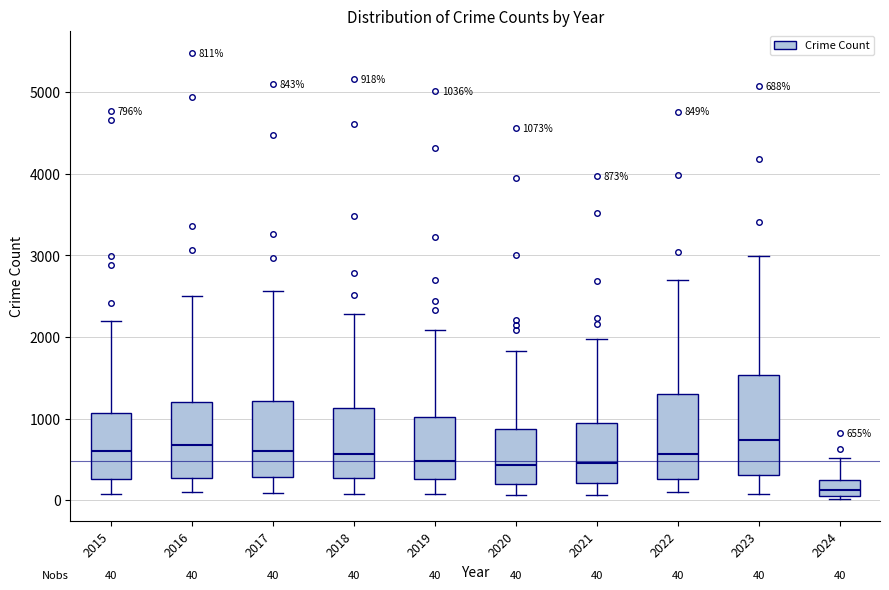

Comparing the boxes themselves (not the whiskers), which one is the tallest?

2023